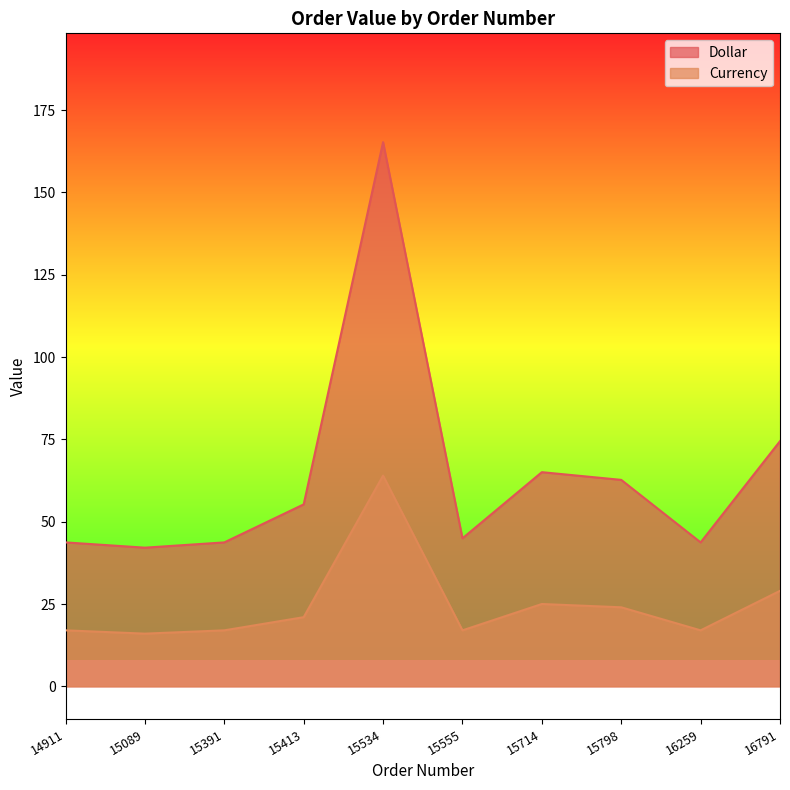

Rank the series at 15714 from lowest to highest value.

Currency, Dollar